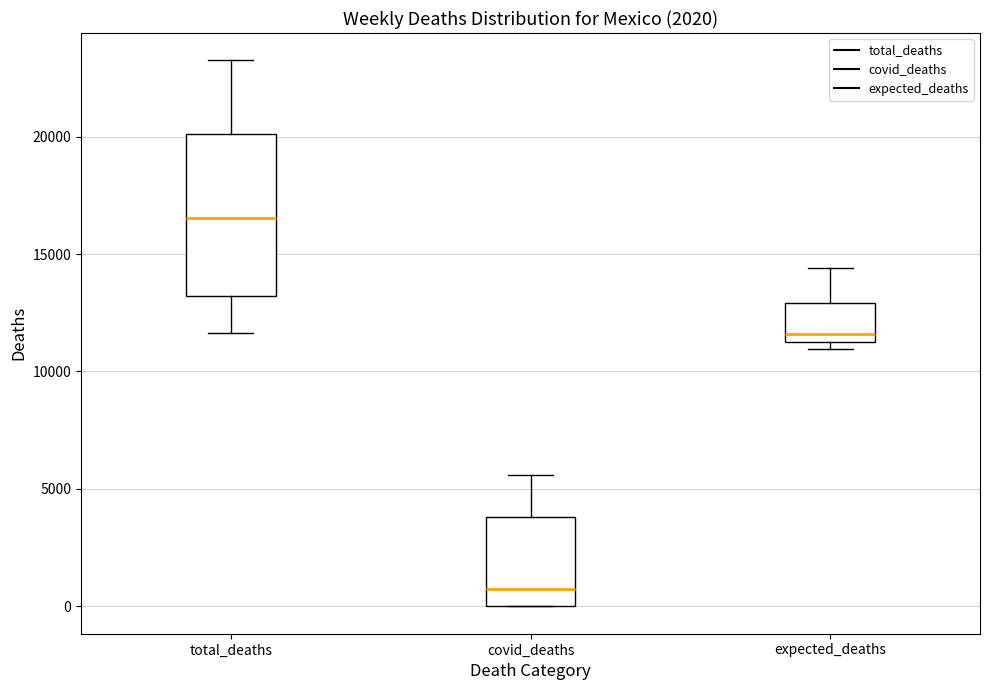

Which box's median line is the highest?

total_deaths